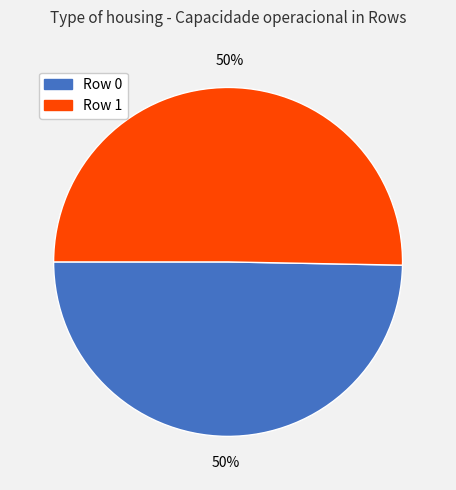

How many slices are in this pie chart?

2